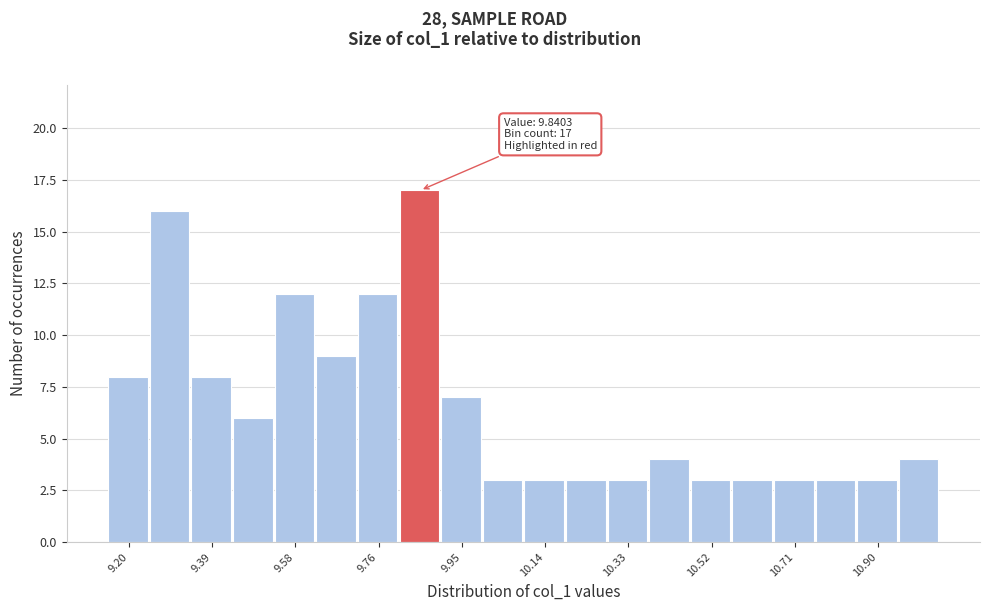

Which range on the x-axis has the tallest bar?

9.82 to 9.90